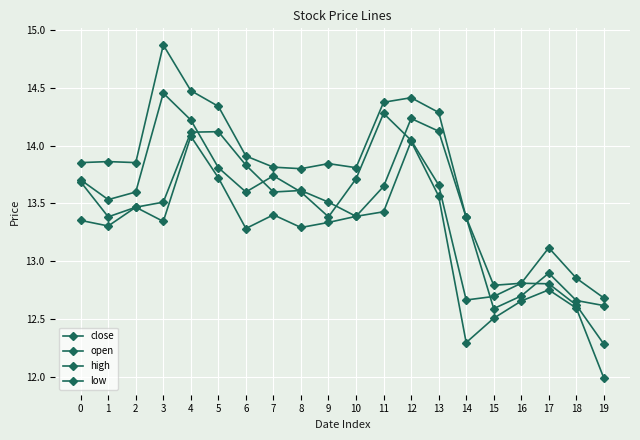

Reading right to left, extract all data points from this chart.

close: 12.3	12.6	12.8	12.8	12.7	12.7	13.7	14.0	14.3	13.7	13.4	13.6	13.7	13.6	13.8	14.2	14.5	13.6	13.5	13.7
open: 12.6	12.7	12.9	12.7	12.6	13.4	14.1	14.2	13.6	13.4	13.5	13.6	13.6	13.8	14.1	14.1	13.5	13.5	13.4	13.7
high: 12.7	12.9	13.1	12.8	12.8	13.4	14.3	14.4	14.4	13.8	13.8	13.8	13.8	13.9	14.3	14.5	14.9	13.9	13.9	13.9
low: 12.0	12.6	12.8	12.7	12.5	12.3	13.6	14.0	13.4	13.4	13.3	13.3	13.4	13.3	13.7	14.1	13.3	13.5	13.3	13.4